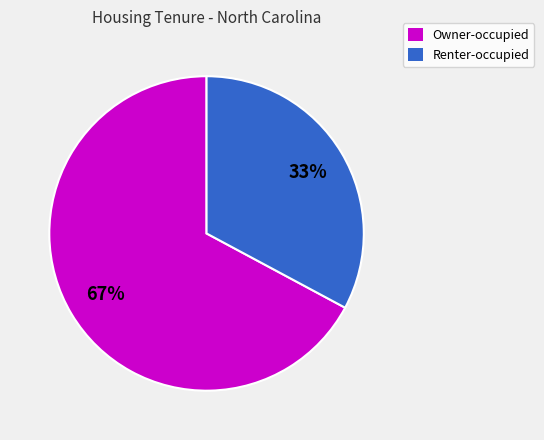

Count the number of slices in the pie.

2